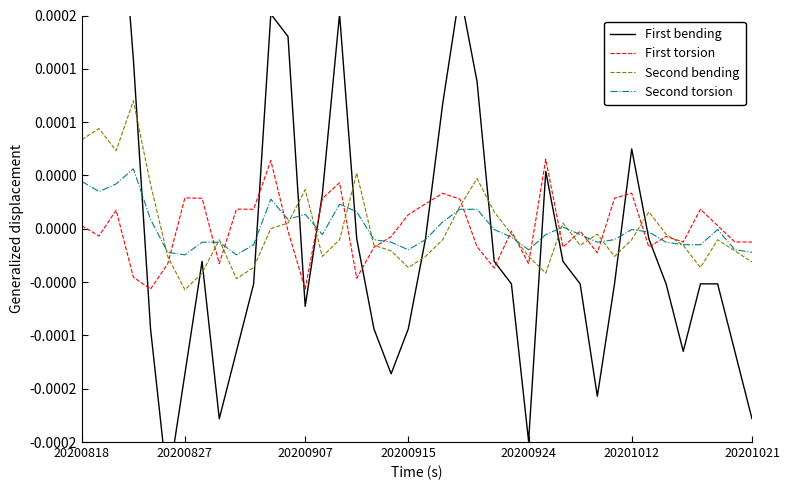

Which series has the widest spread of values?

First bending